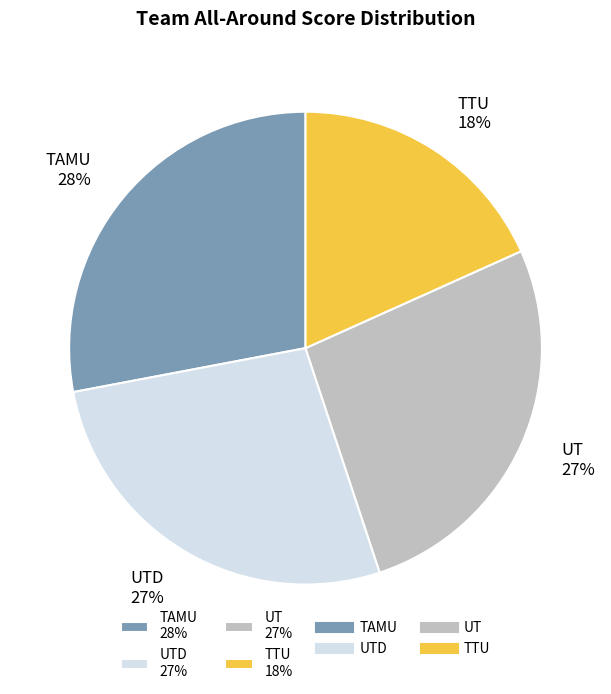

To the nearest percent, what is the average slice percentage?

25%